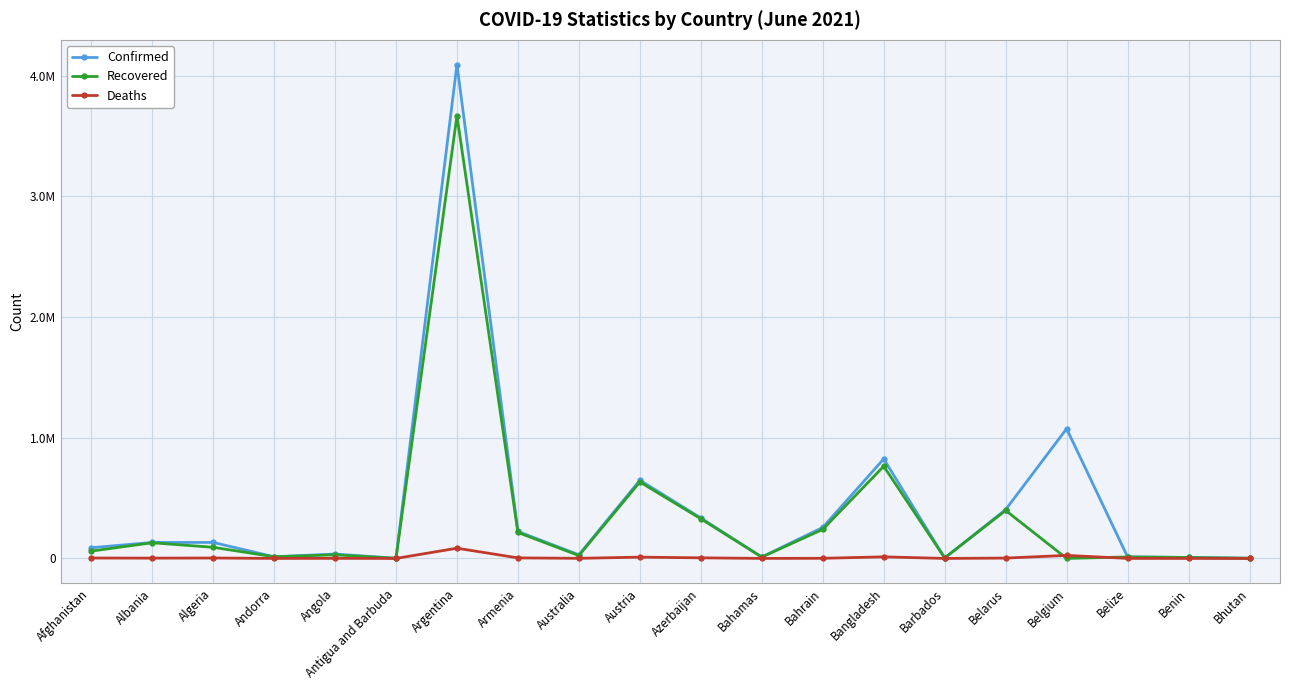

How many times do Deaths and Recovered cross each other?

2